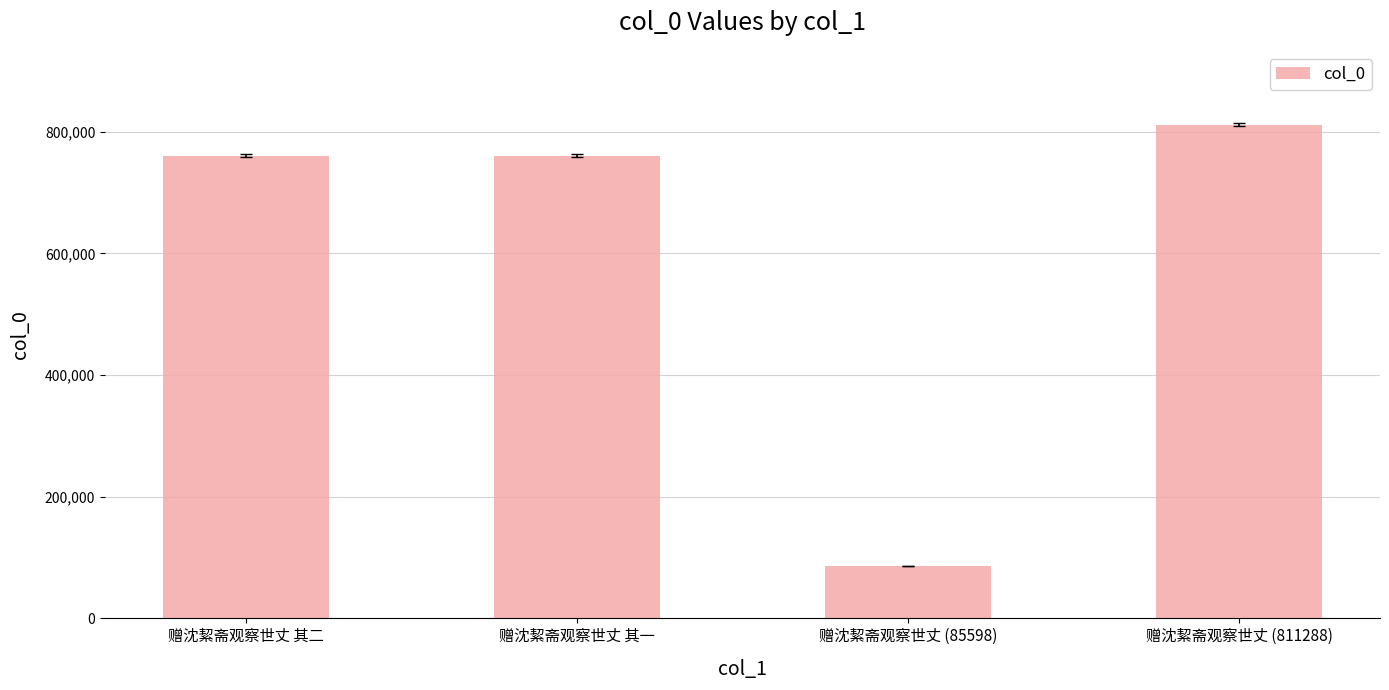

What is the difference between the values at 赠沈絜斋观察世丈 其一 and 赠沈絜斋观察世丈 (85598)?

675127